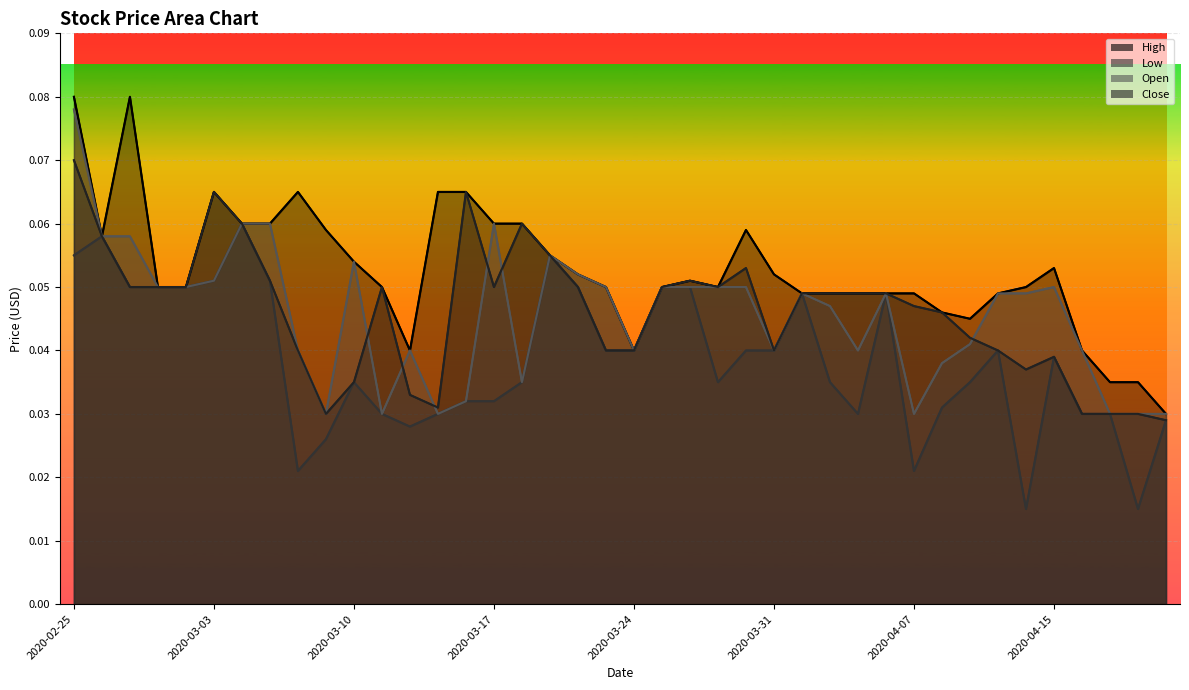

How many distinct data groups are displayed?

4